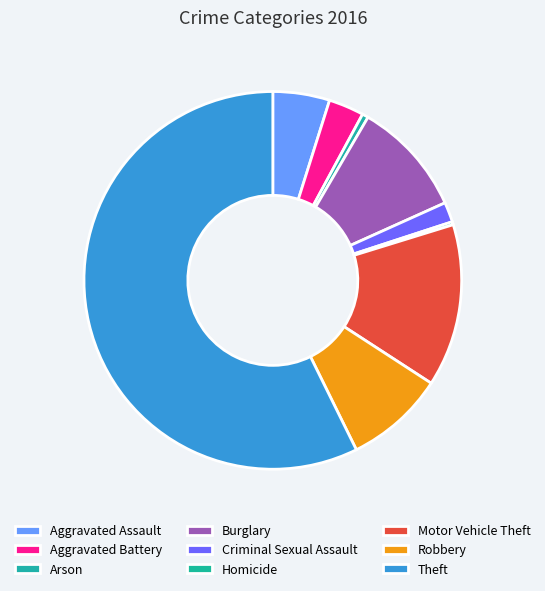

How many segments does this pie chart have?

9